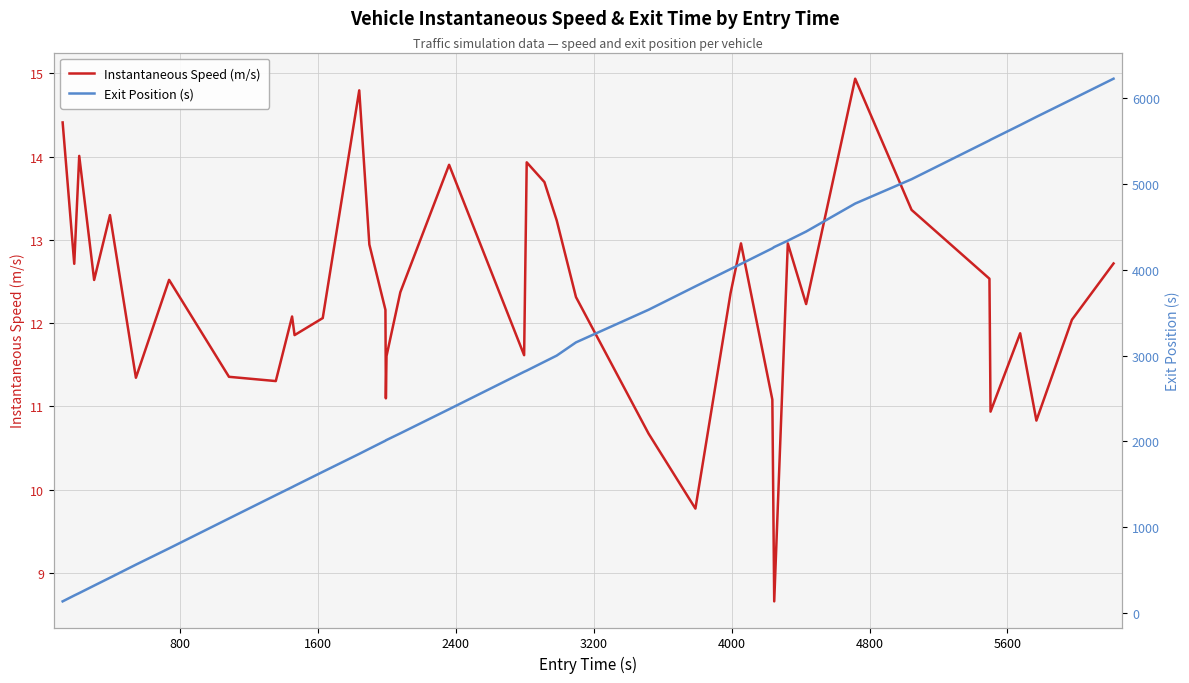

How many values in the Instantaneous Speed (m/s) series are below 12?

14